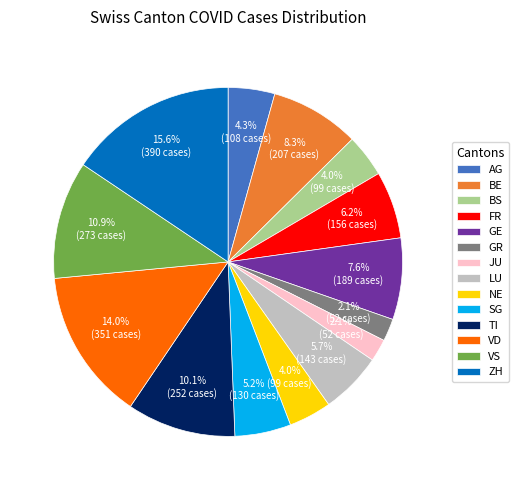

What percentage is NOT represented by VD?

86.0%